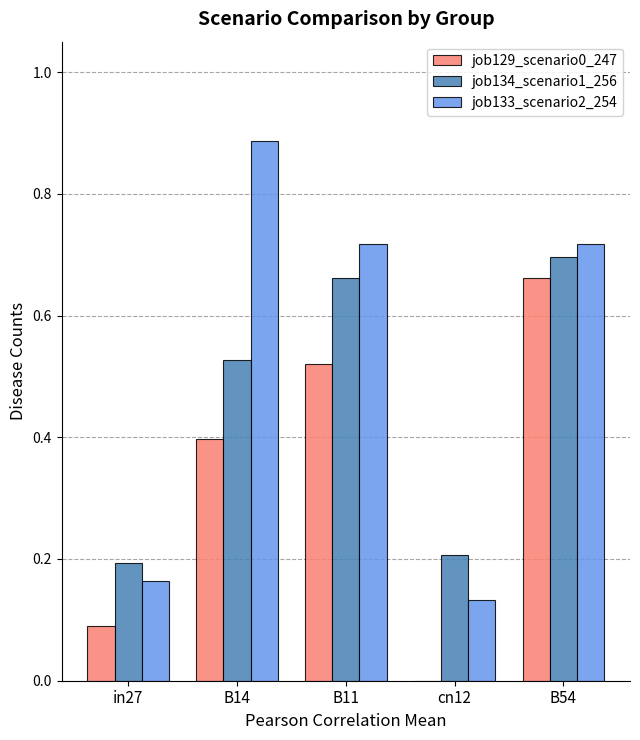

The job134_scenario1_256 series shows 0.3 at B14. True or false?

False